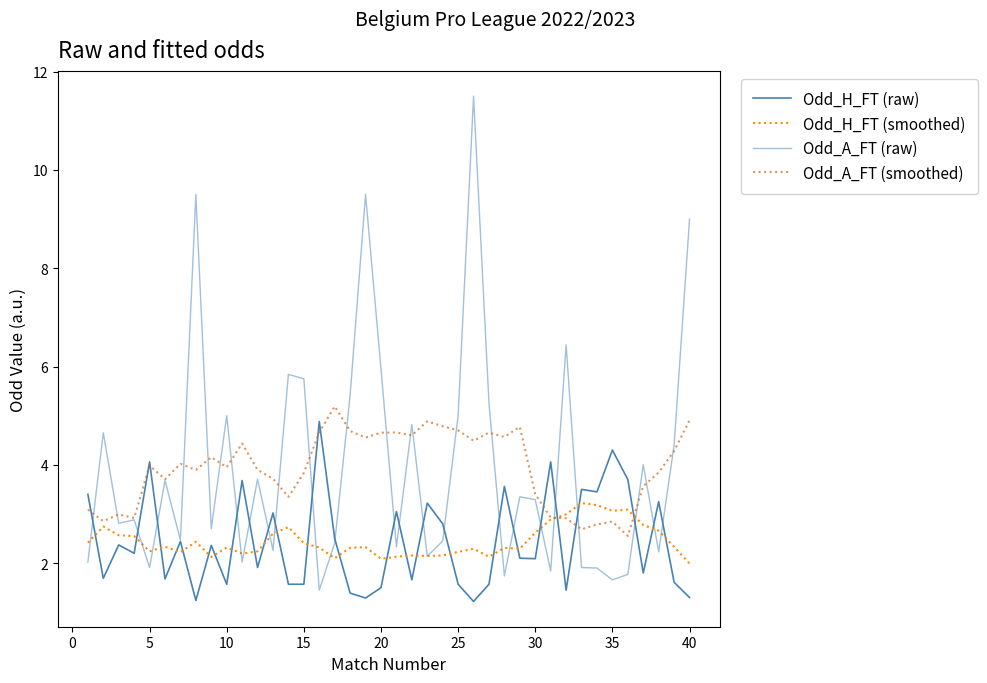

Does the chart have visible grid lines?

No